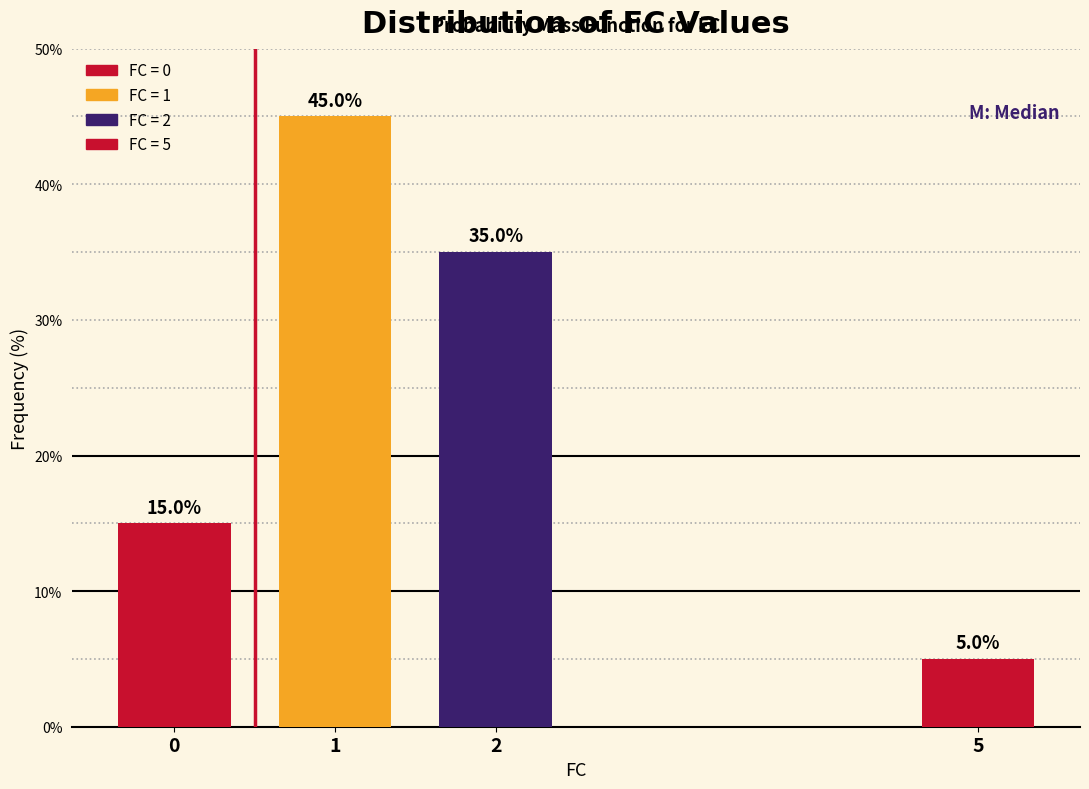

Reading left to right, transcribe all the data shown in this chart.

0=15	1=45	2=35	5=5